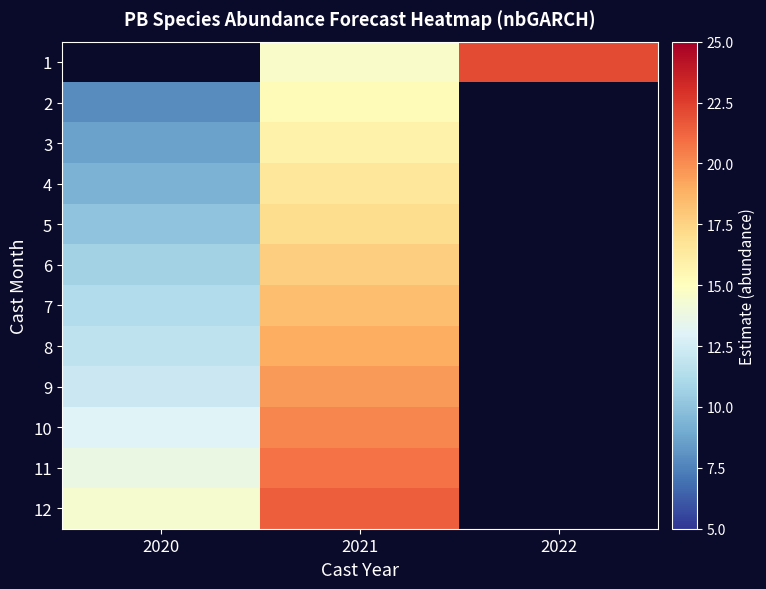

Where is 12 nearest to the value 17?

2020